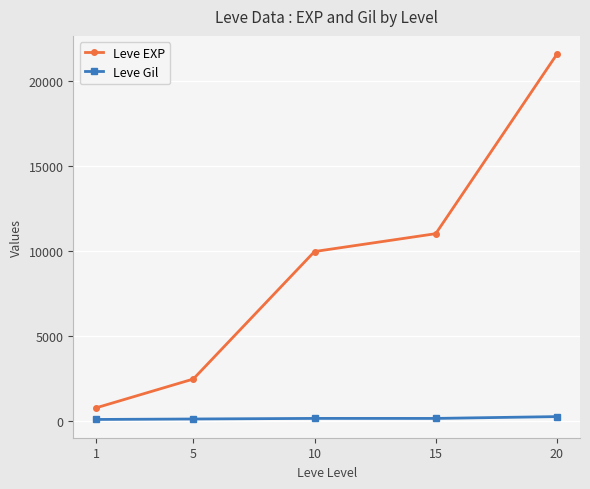

The value of Leve Gil at 20 is 281. True or false?

True